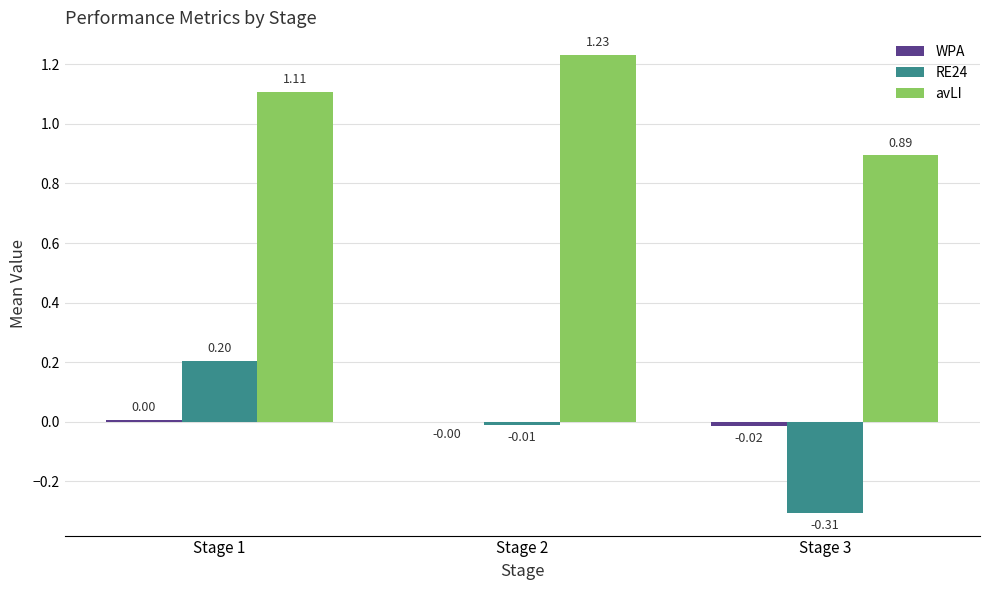

Which series has the largest total across all categories?

avLI